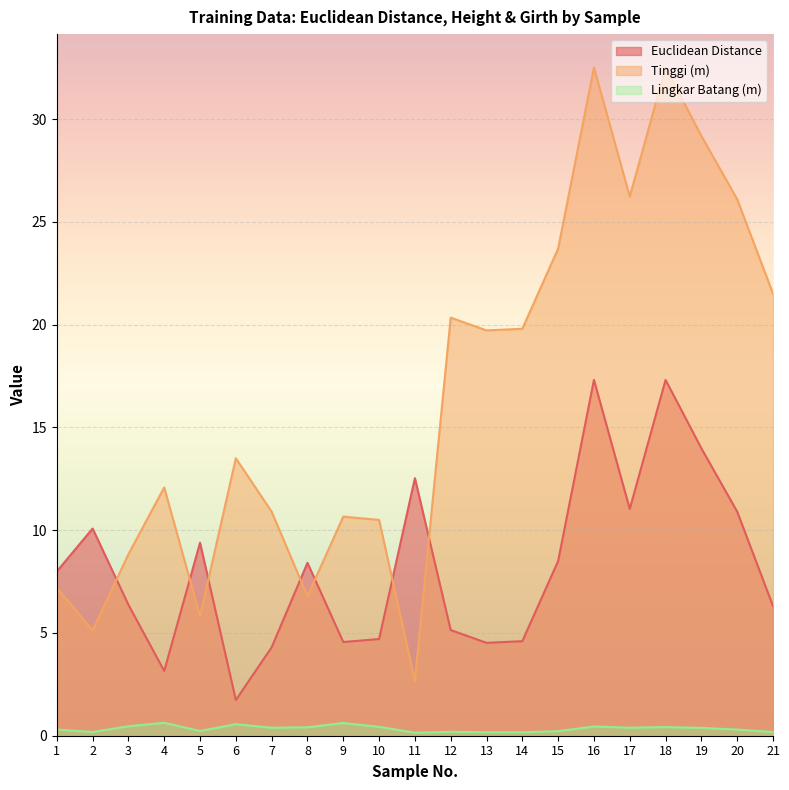

The value of Euclidean Distance at 14 is 4.6. True or false?

True